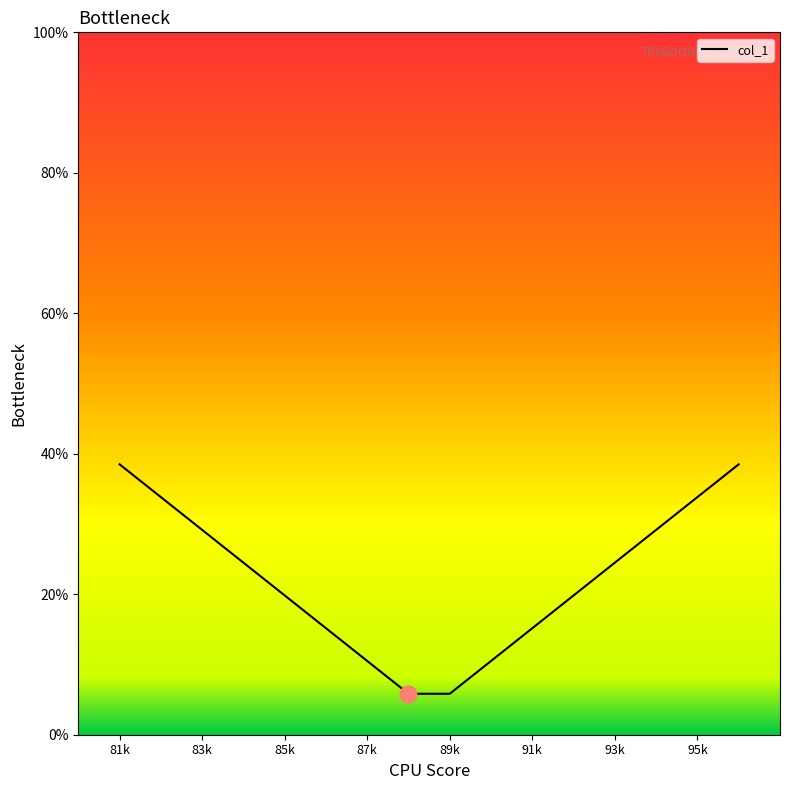

What is the greatest value displayed?

38.5